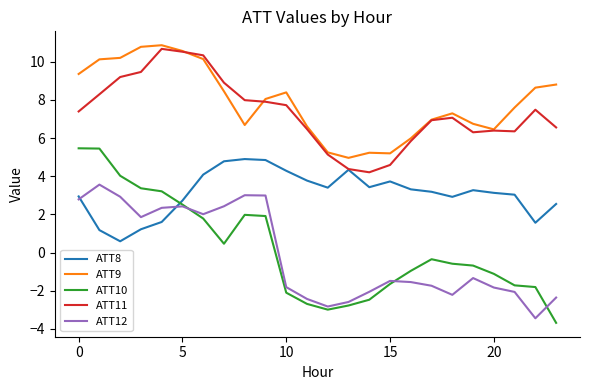

What is the highest value of the ATT10 series?

5.5